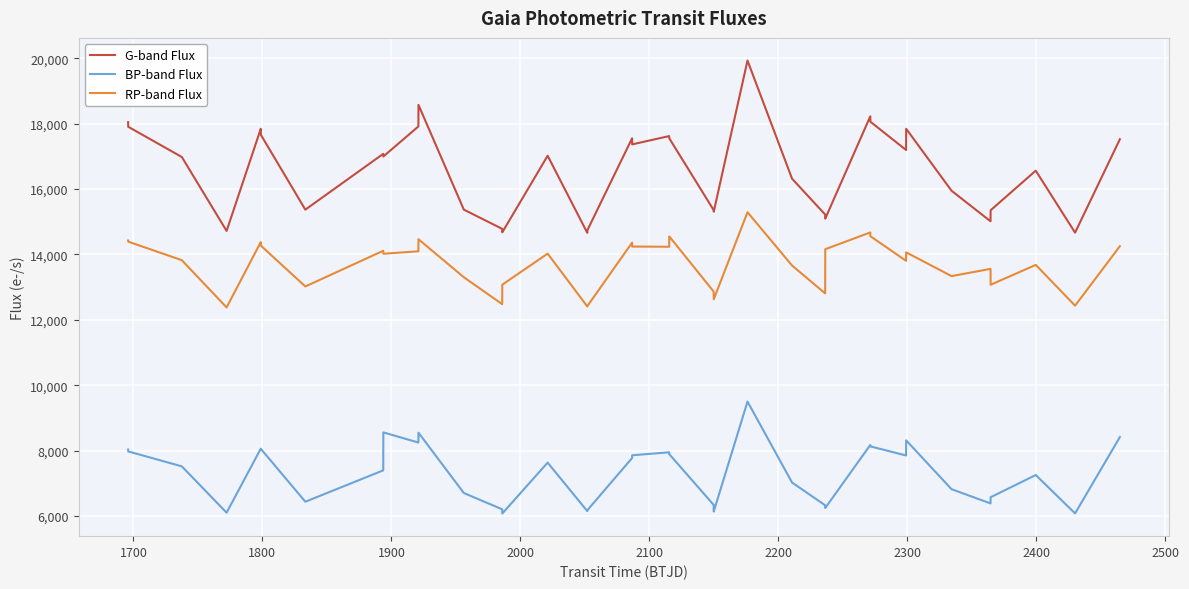

Which series has the widest spread of values?

G-band Flux